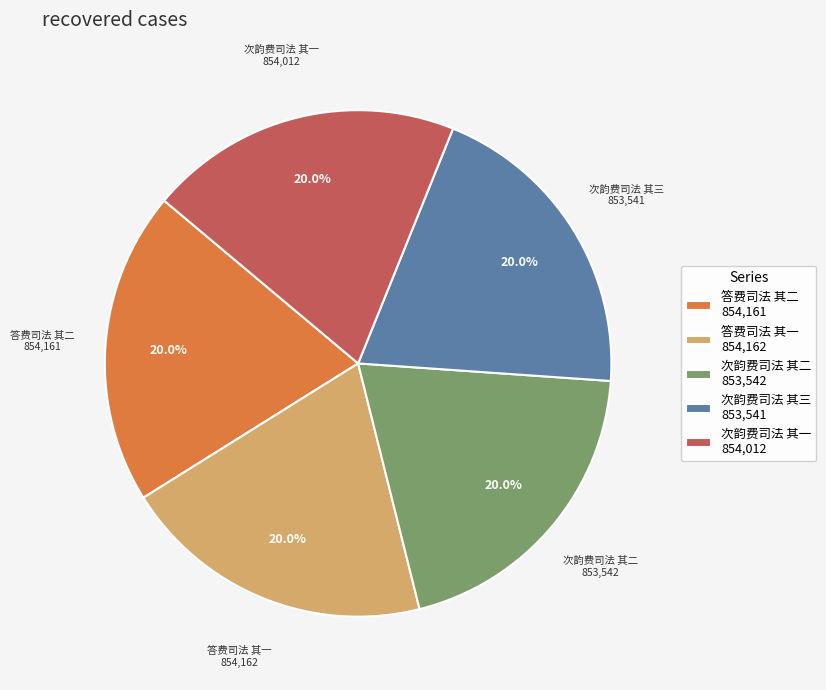

To the nearest percent, what portion does 答费司法 其一 represent?

20%